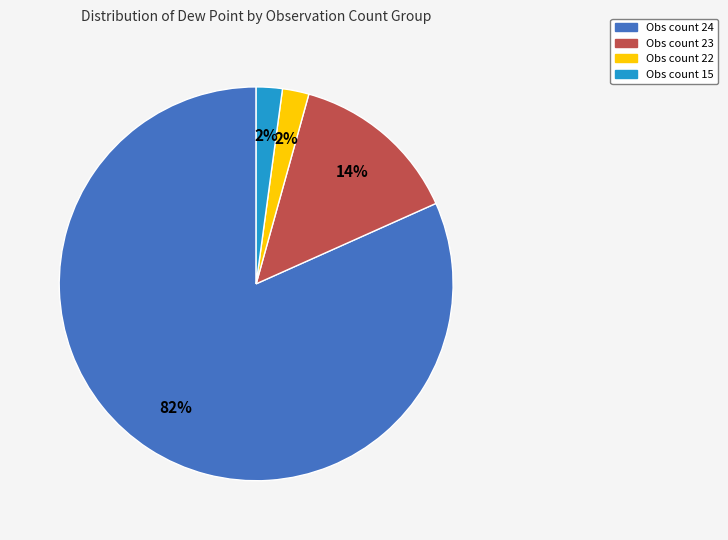

How many slices are in this pie chart?

4